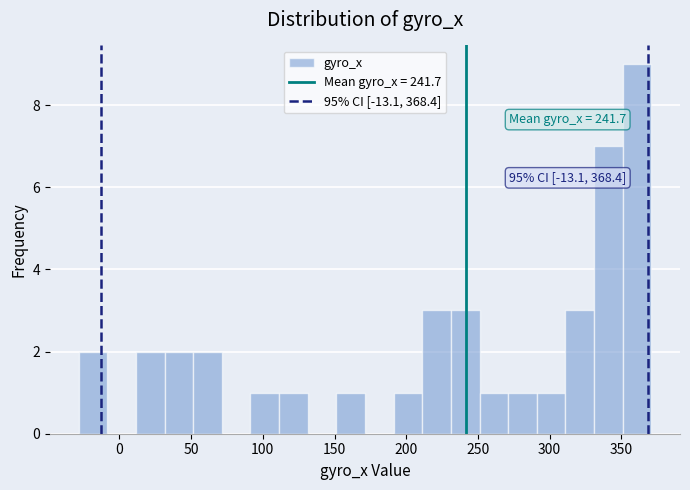

Read against the x-axis, roughly where is the centre of the tallest bar?

360